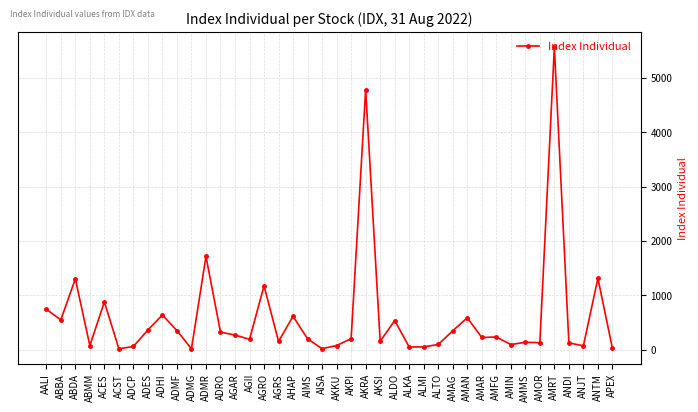

The chart shows a value of 586.4 at AMAN. True or false?

True